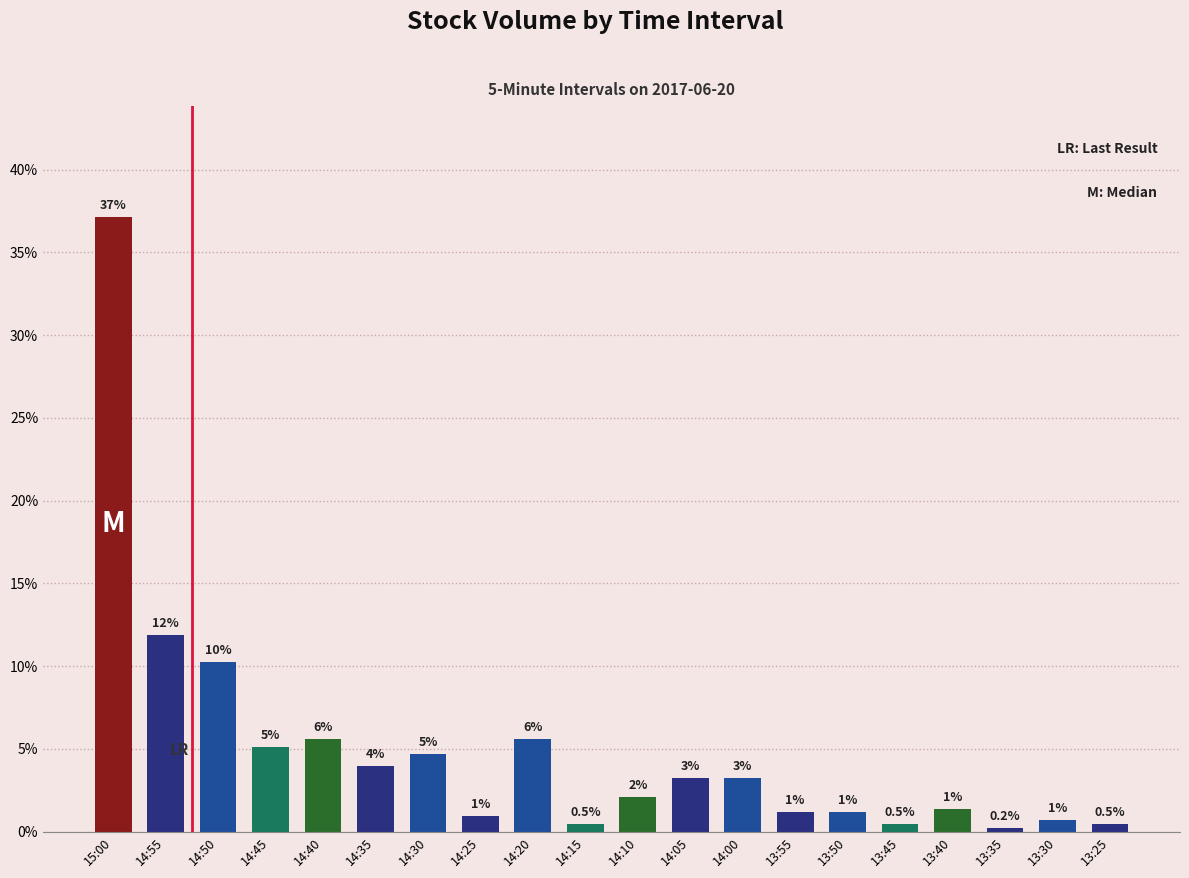

What is the value of the 7th bar from the left?

4.7